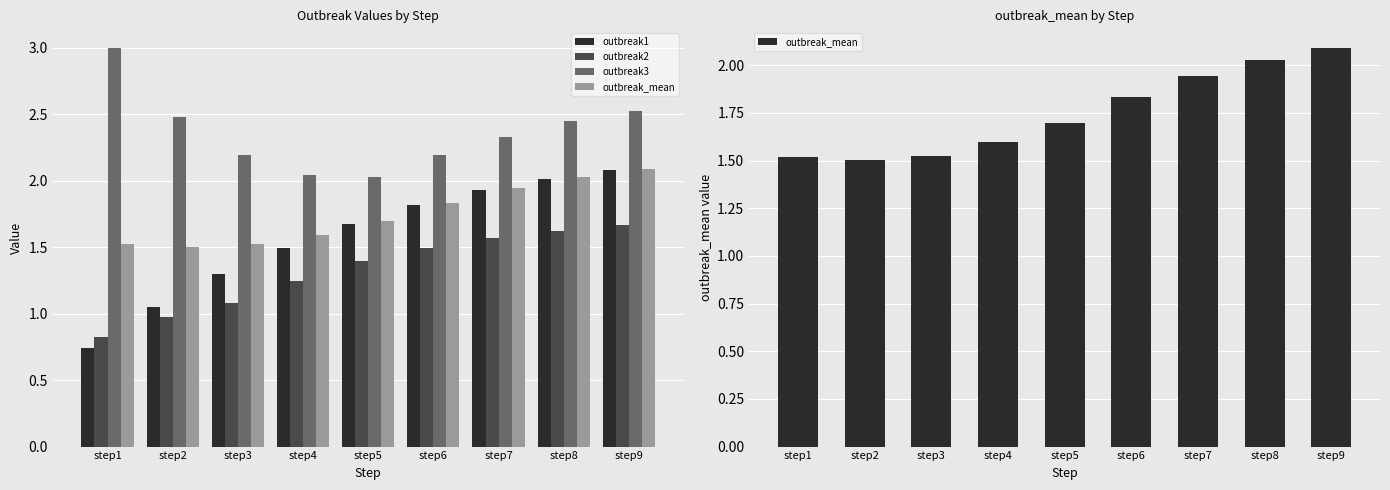

Rank the series by their maximum value, from highest to lowest.

outbreak3, outbreak_mean, outbreak1, outbreak2